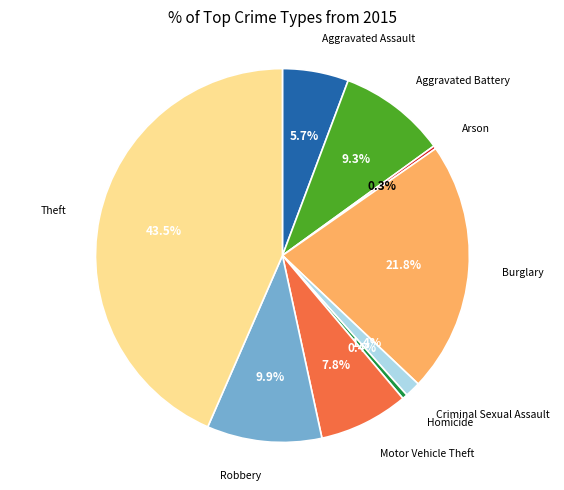

Is there a majority slice in this chart?

No